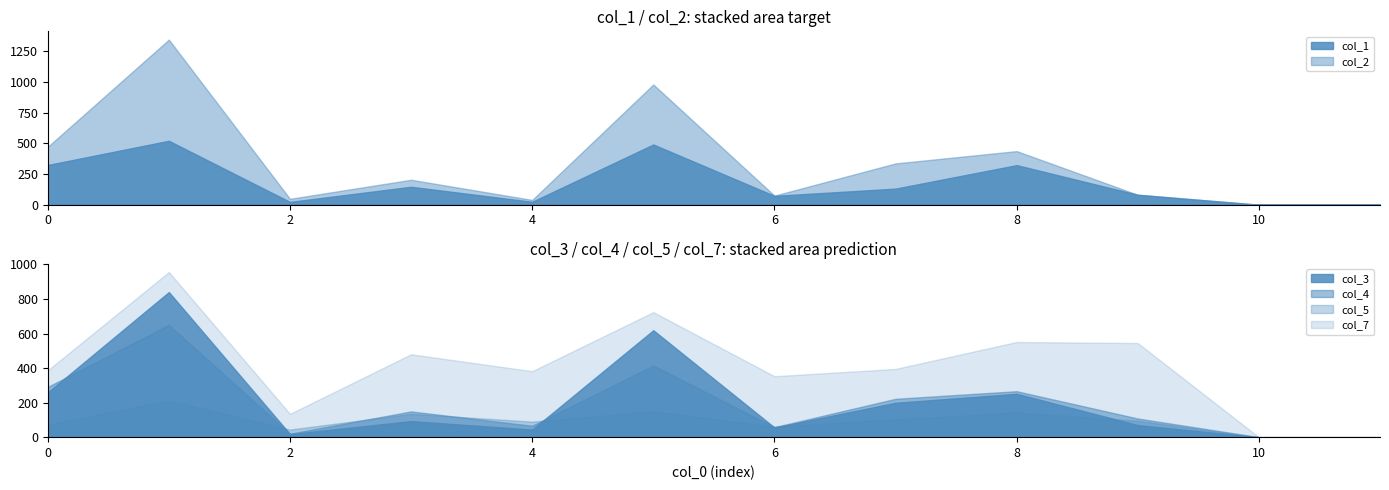

Is the value of col_4 at 5 greater than the value of col_3 at 3?

Yes